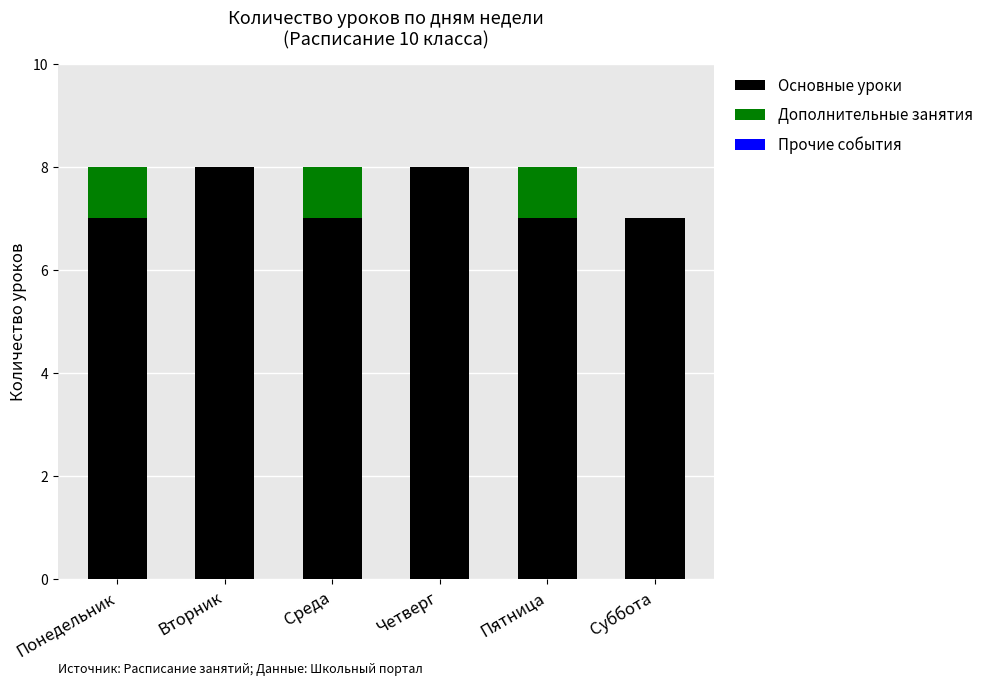

What is the total value across all series at Четверг?

8